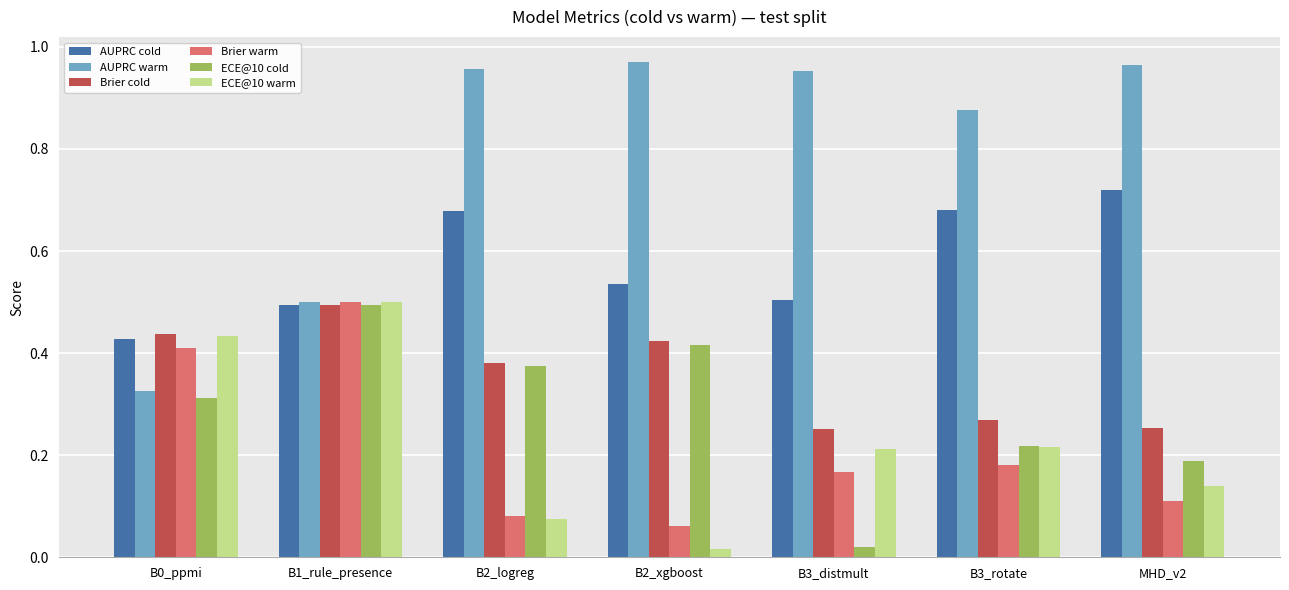

What is the average value of the AUPRC warm series?

0.8